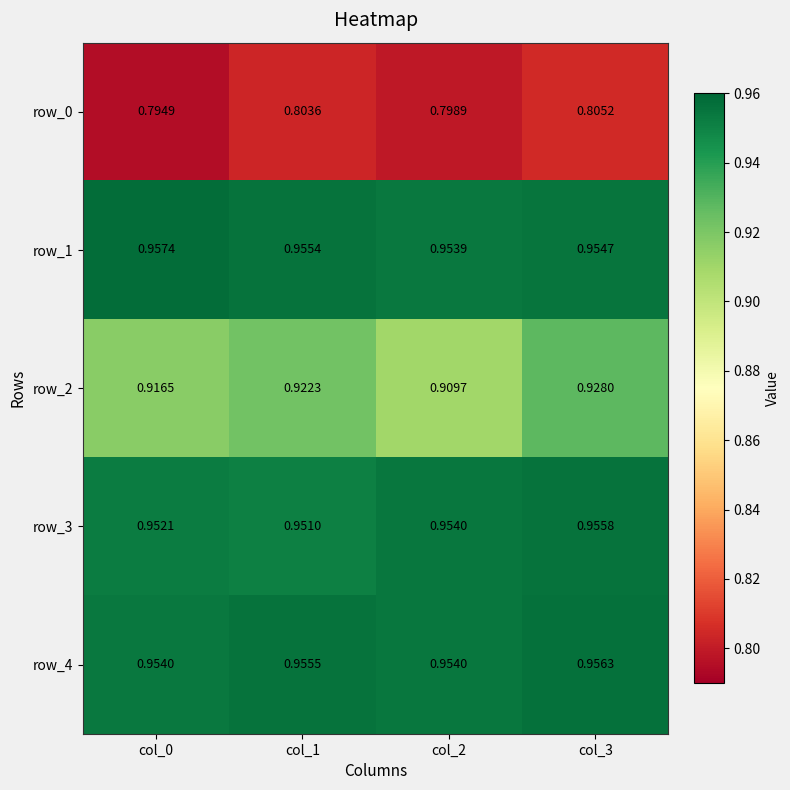

Which series has the widest spread of values?

row_2